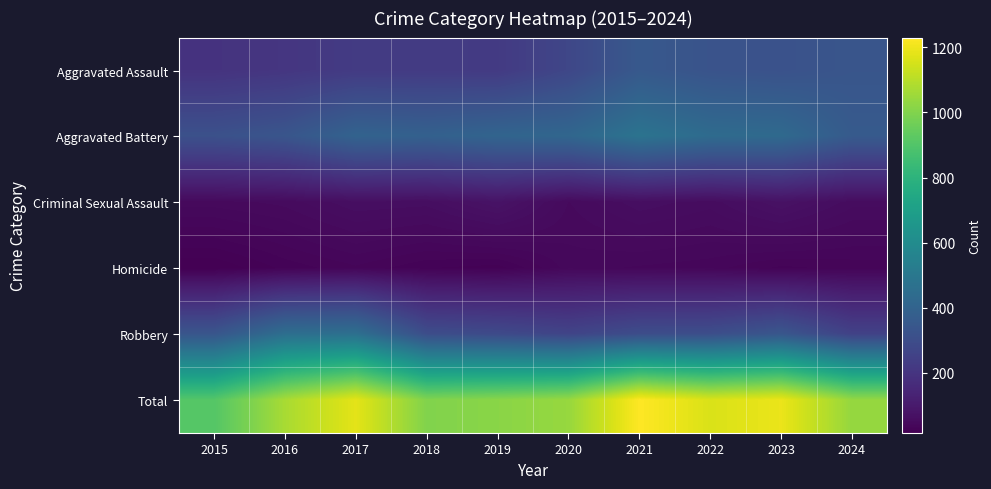

Rank the series by their maximum value, from highest to lowest.

Total, Aggravated Battery, Robbery, Aggravated Assault, Criminal Sexual Assault, Homicide